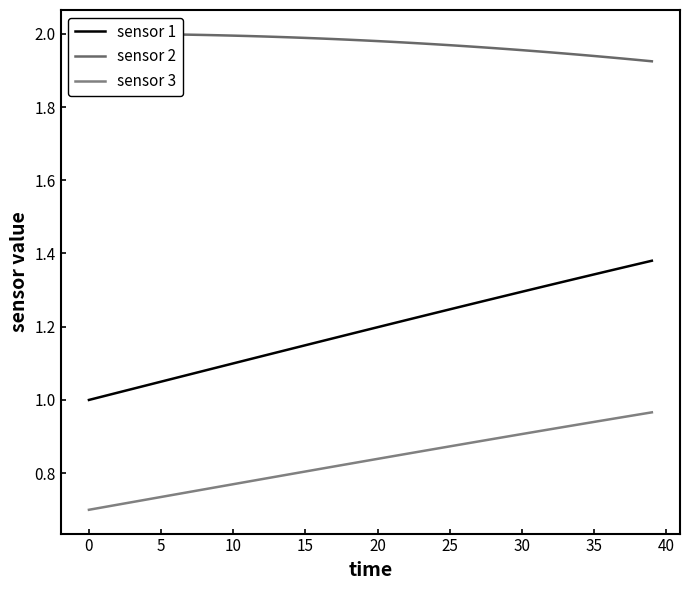

Which series has the largest range (max minus min)?

sensor 1